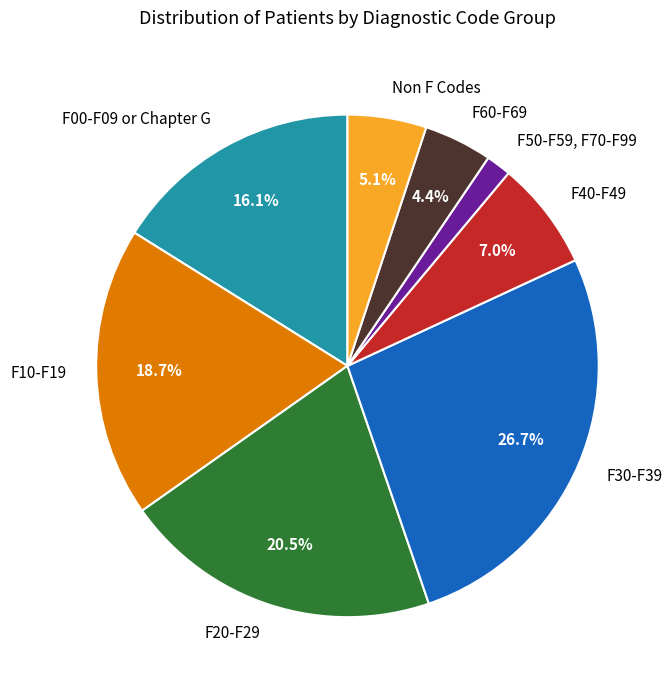

Count the number of slices in the pie.

8